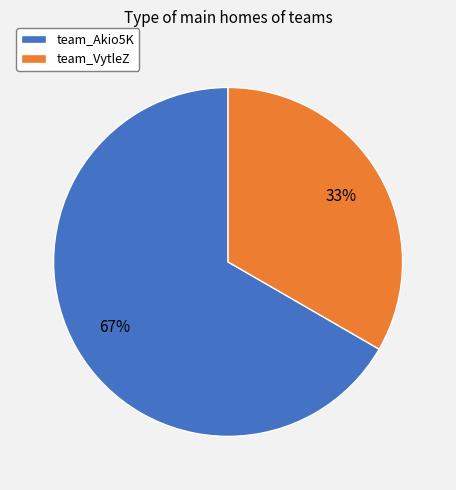

True or false: team_VytleZ accounts for 40% of the total.

False